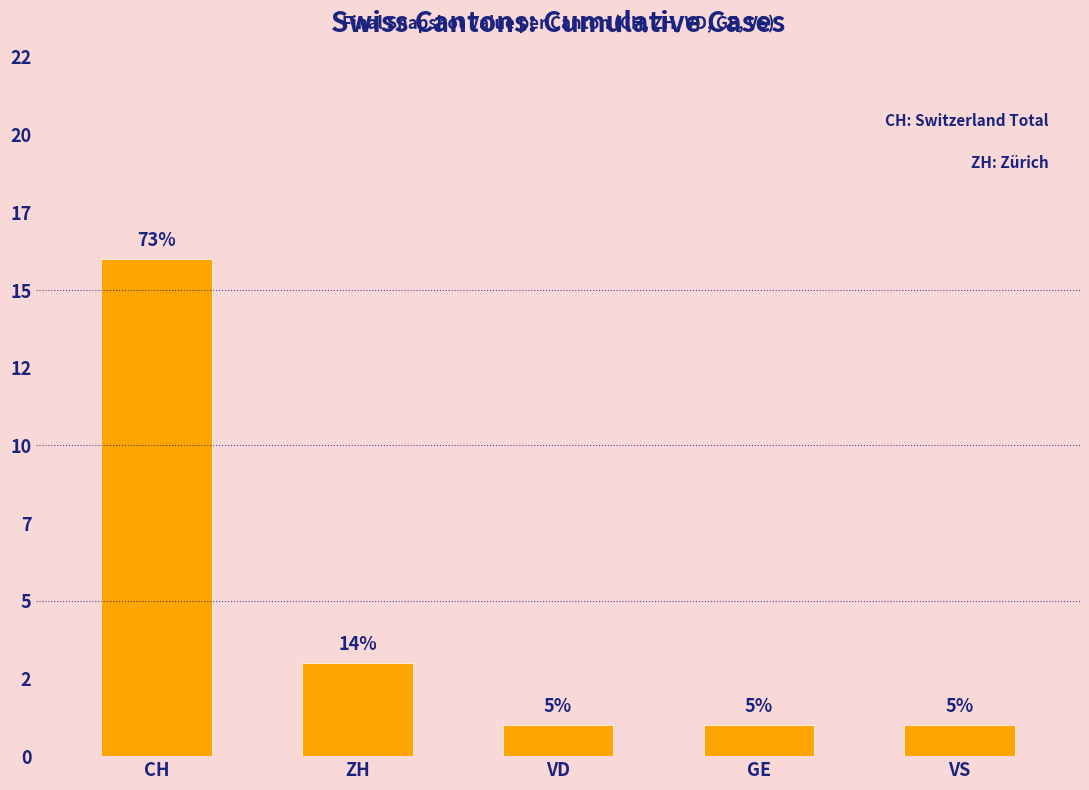

Are the bars horizontal?

No